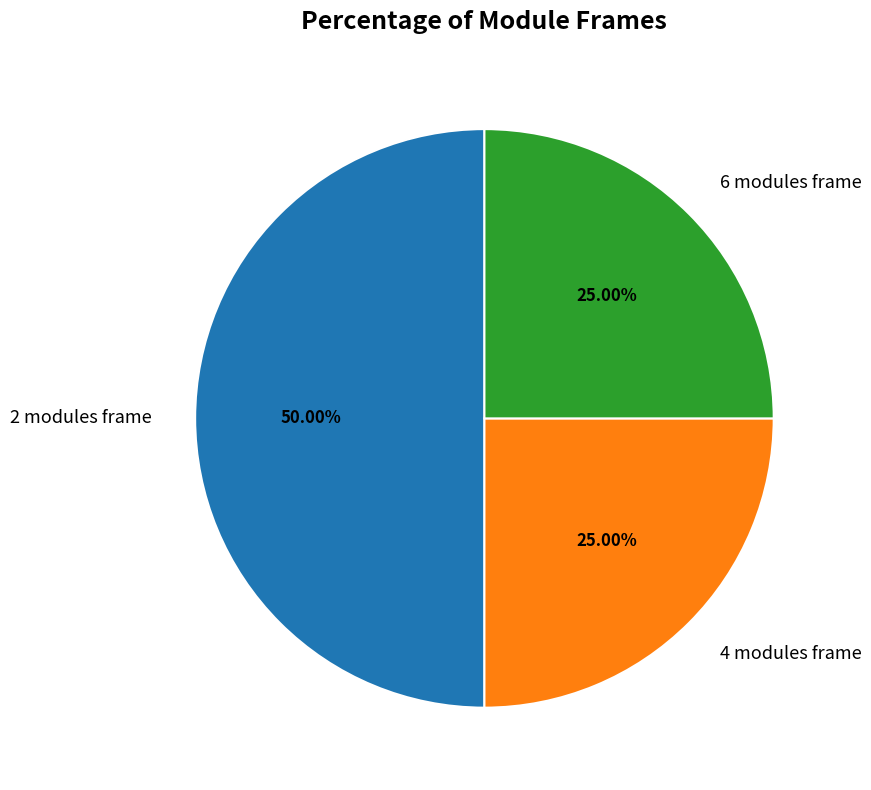

Do 2 modules frame and 4 modules frame together represent more than half of the pie?

Yes